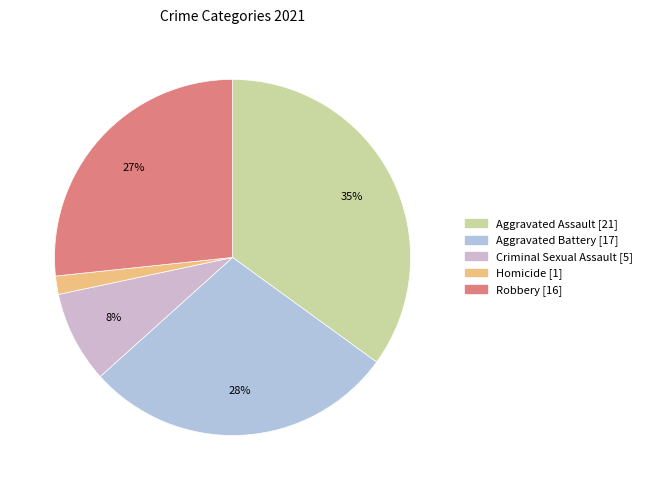

What is the smallest slice in the pie chart?

Homicide